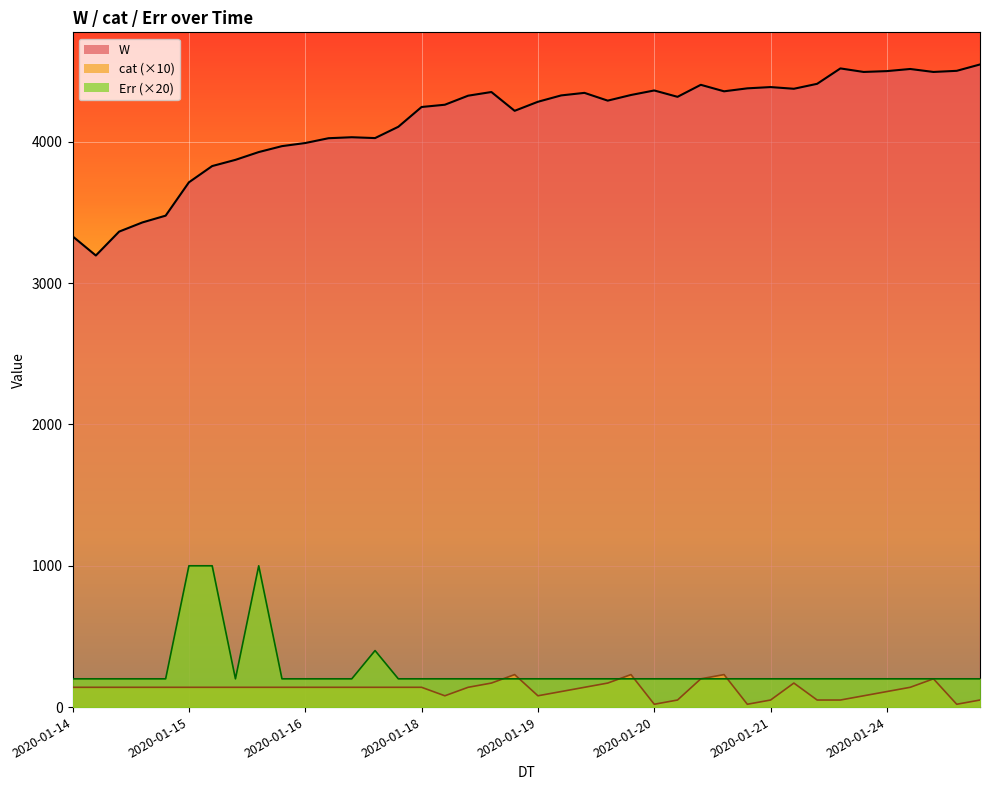

What is the sum of the W values at 2020-01-19 15:00 and 2020-01-15 15:00?

8220